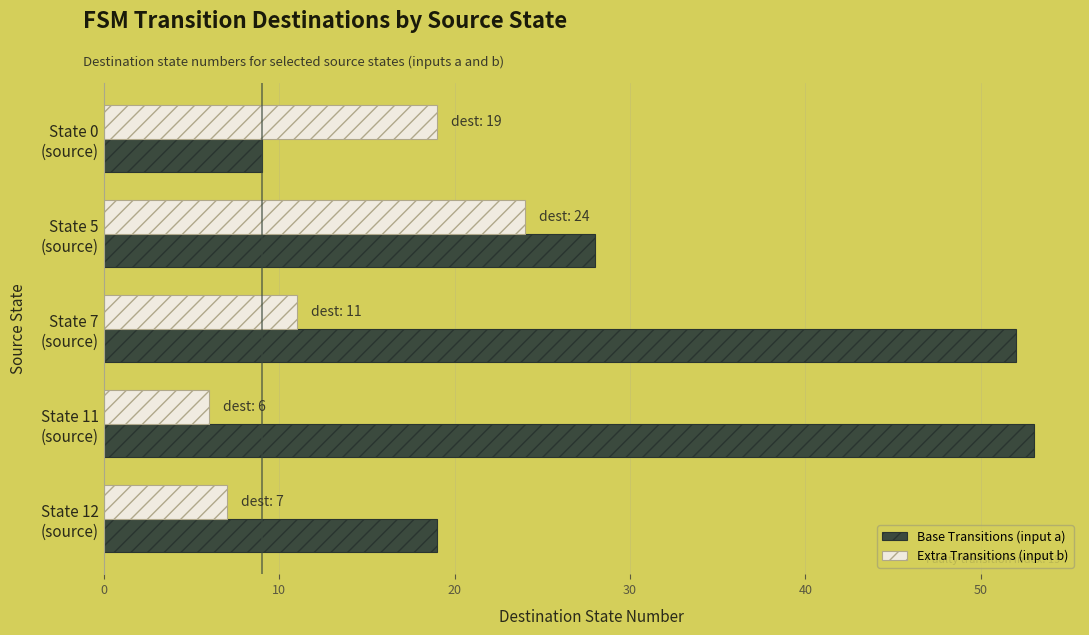

Which series has the widest spread of values?

Base Transitions (input a)